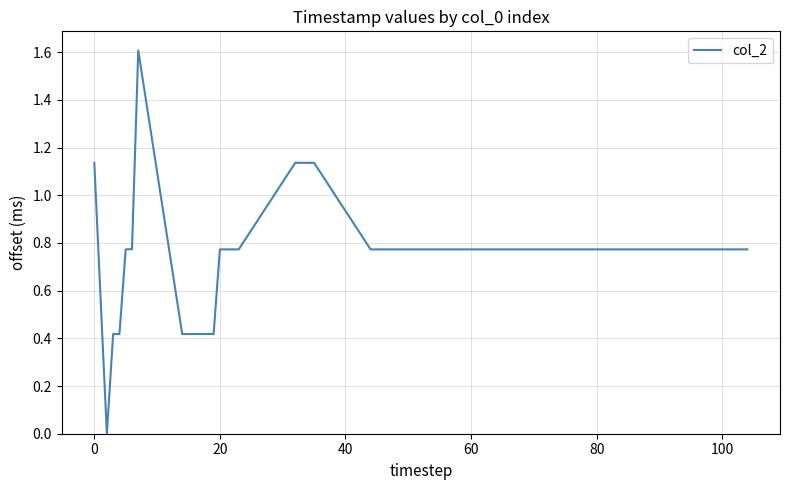

What is the difference between the maximum and minimum values?

1.6